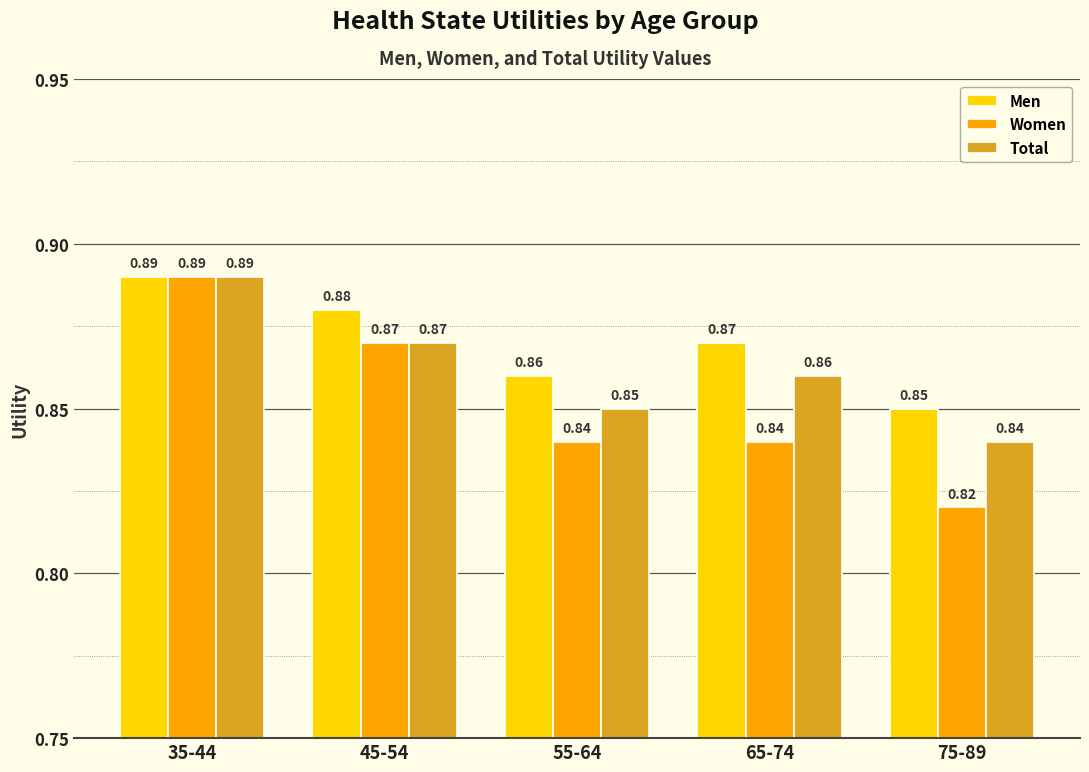

Which series changed the most between 45-54 and 65-74?

Women